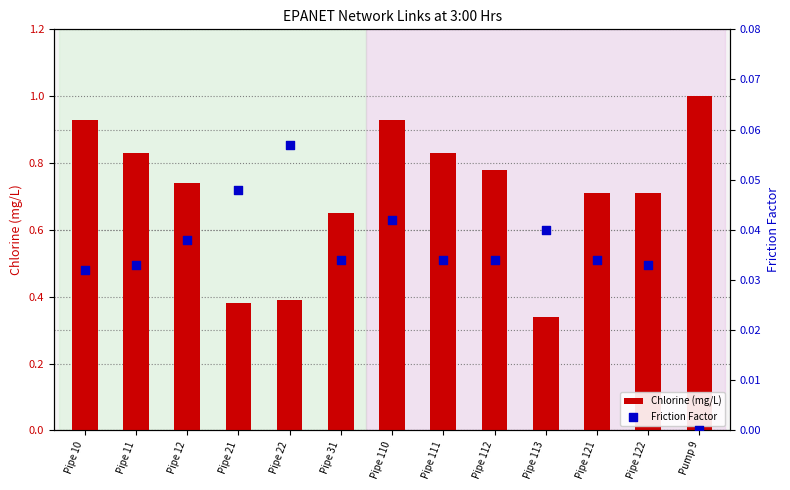

What is the total value across all series at Pipe 112?

0.8